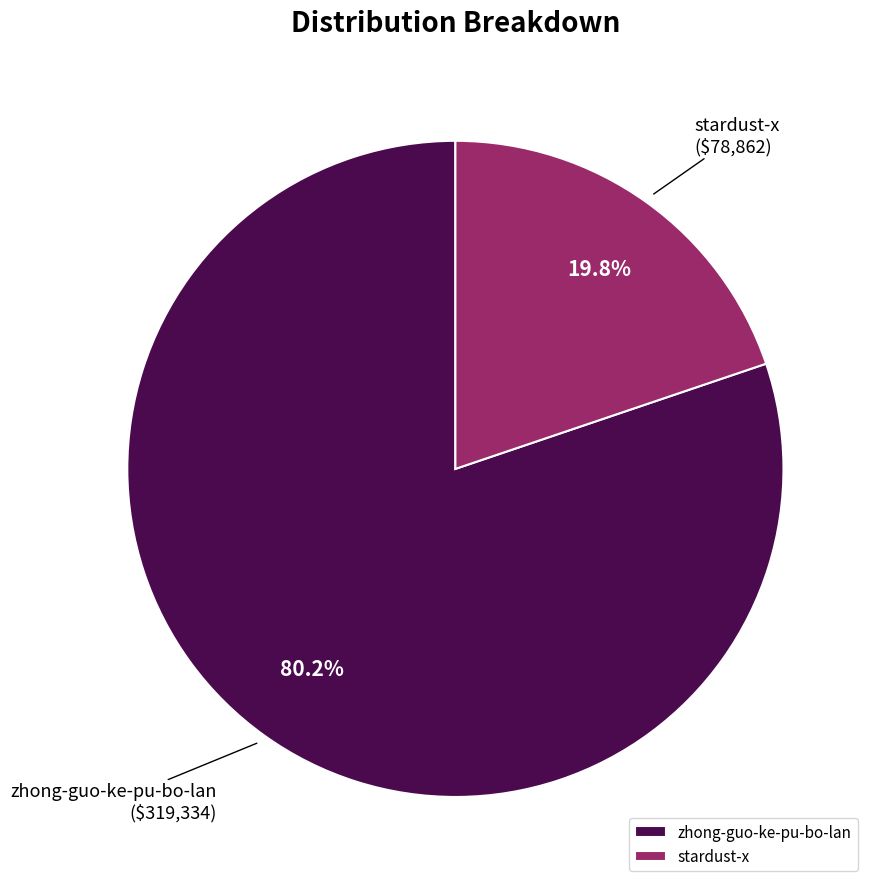

How much of the chart is everything except zhong-guo-ke-pu-bo-lan?

19.8%